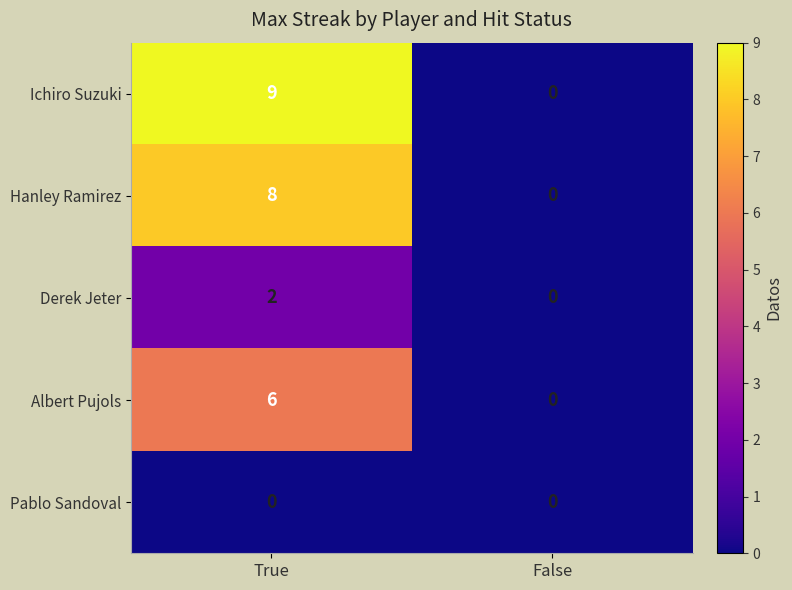

The Ichiro Suzuki series shows -6 at False. True or false?

False